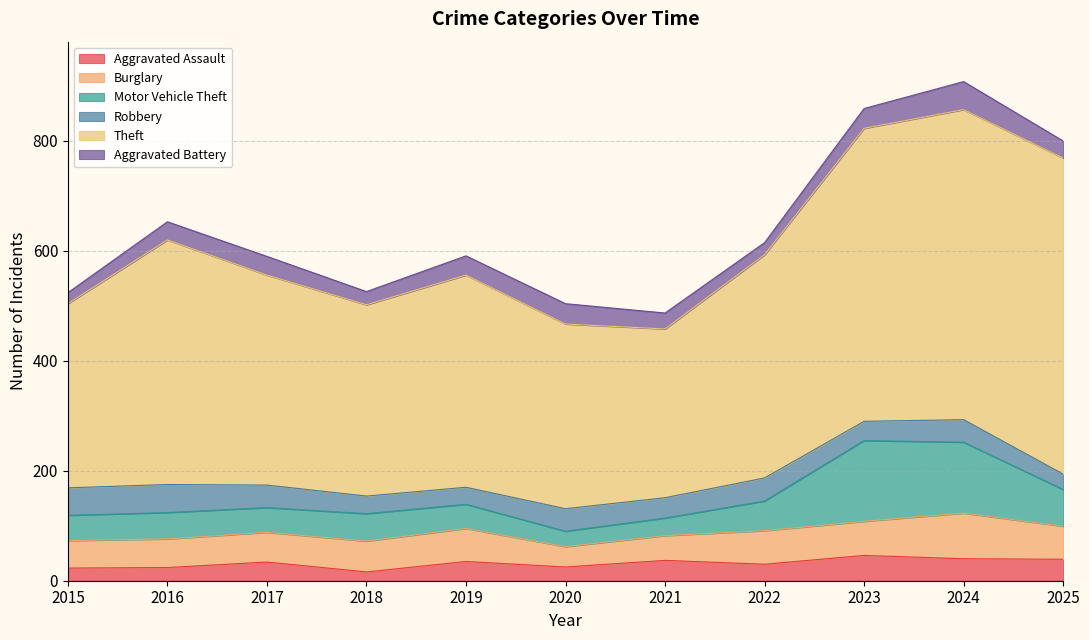

The Robbery series shows 42 at 2022. True or false?

True